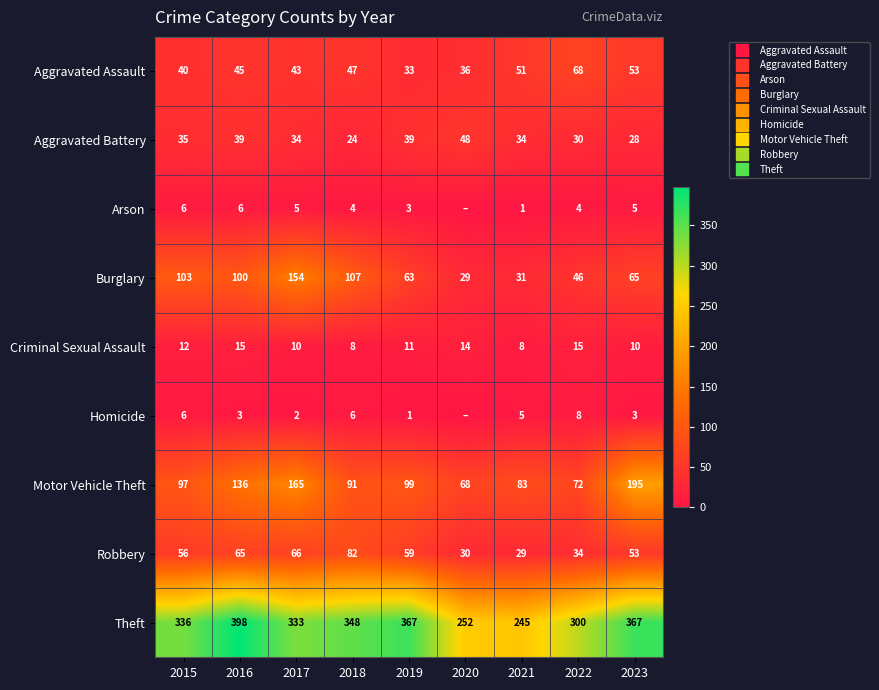

List the labels in order of Aggravated Battery value, smallest first.

2018, 2023, 2022, 2017, 2021, 2015, 2016, 2019, 2020